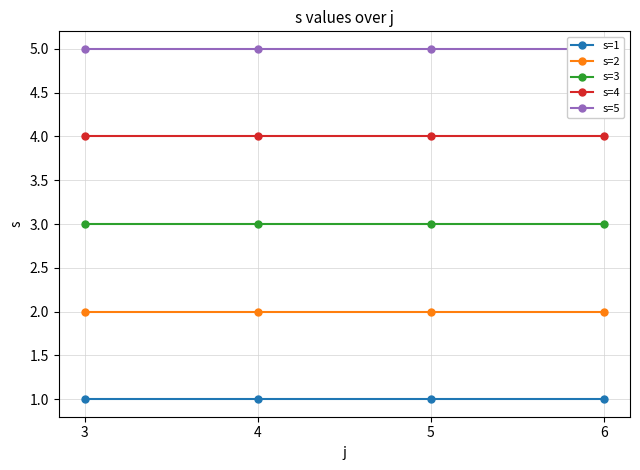

True or false: s=1 and s=4 cross at least once.

False